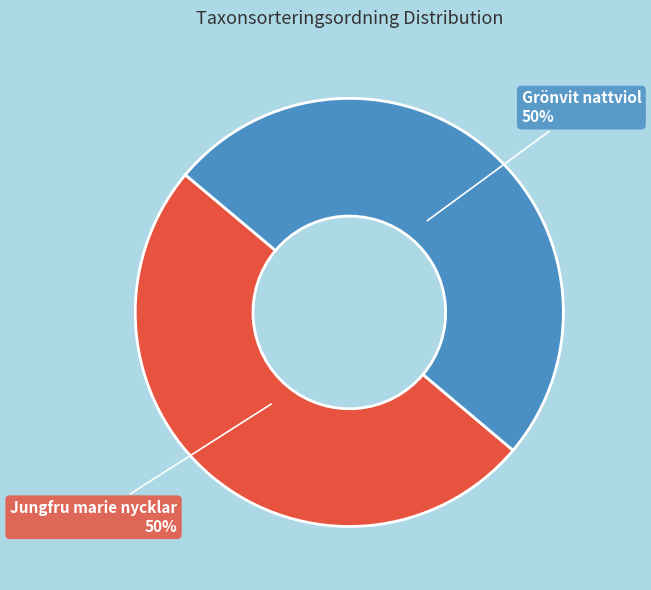

How many slices are in this pie chart?

2